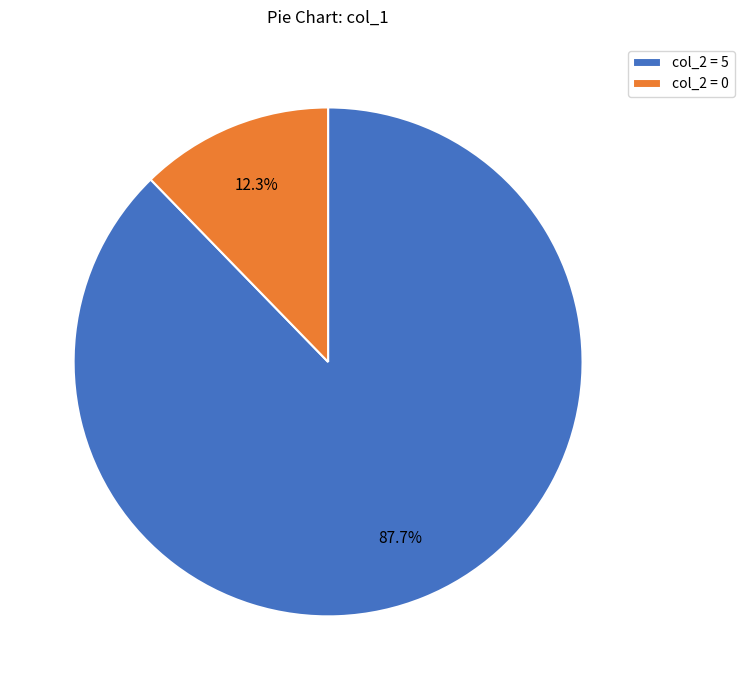

What percentage is NOT represented by col_2 = 0?

87.7%